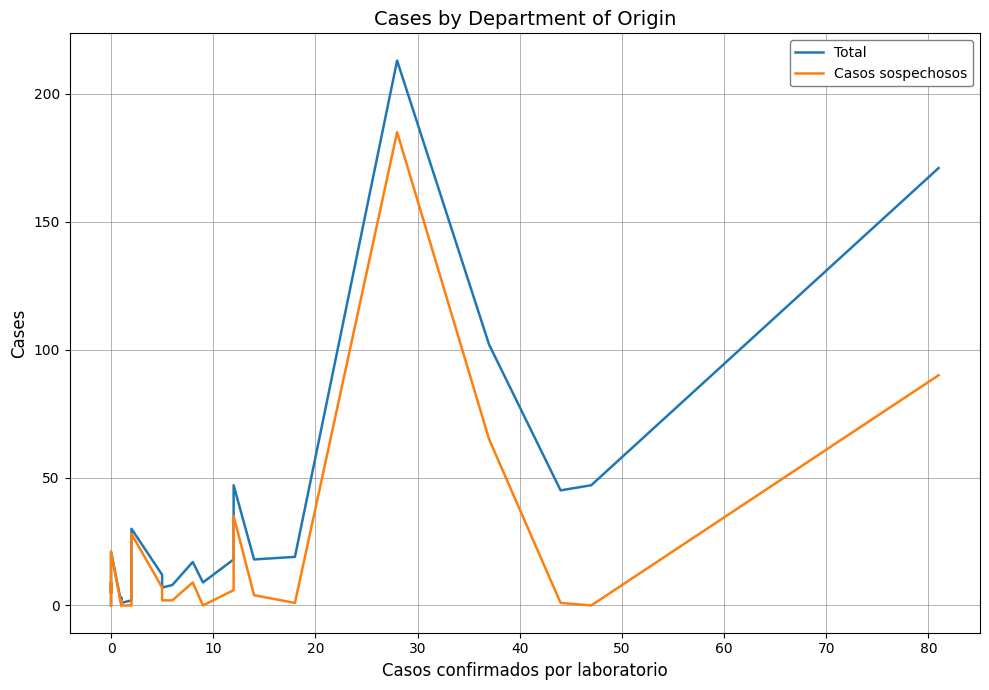

Reading left to right, list all the values displayed in this chart.

Total: 0	8	9	5	21	1	3	1	2	6	30	12	7	8	8	17	9	18	47	18	19	213	102	45	47	171
Casos sospechosos: 0	8	9	5	21	0	2	0	0	4	28	7	2	2	2	9	0	6	35	4	1	185	65	1	0	90